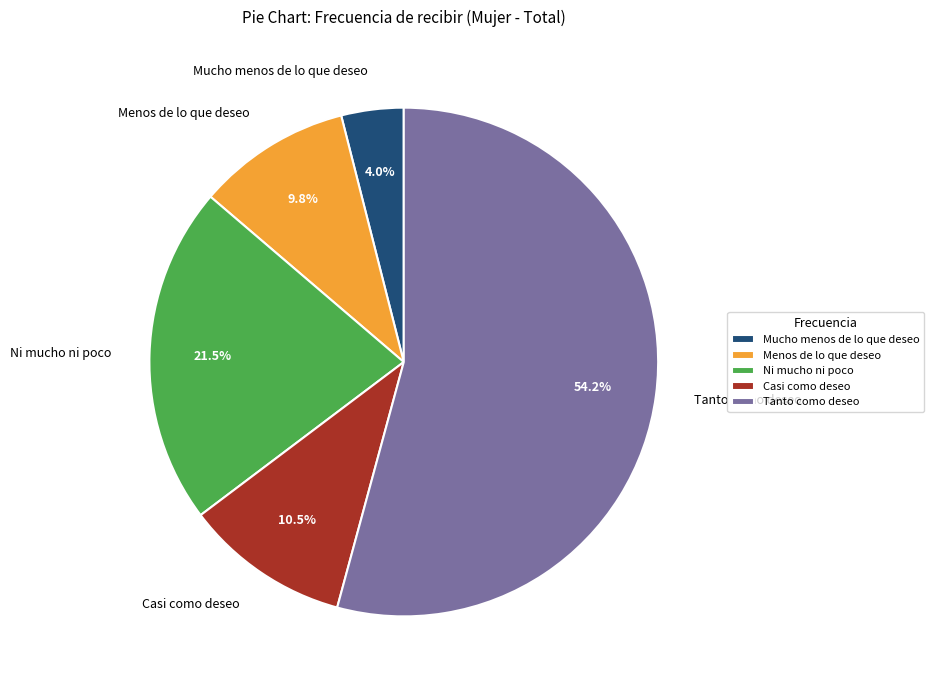

Between Ni mucho ni poco and Mucho menos de lo que deseo, which is larger?

Ni mucho ni poco